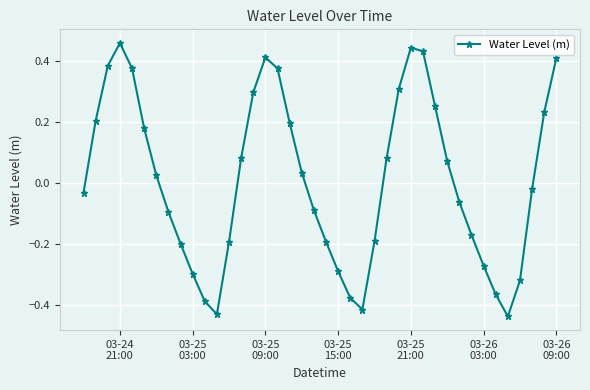

True or false: the data has more than 0 interior local peaks.

True